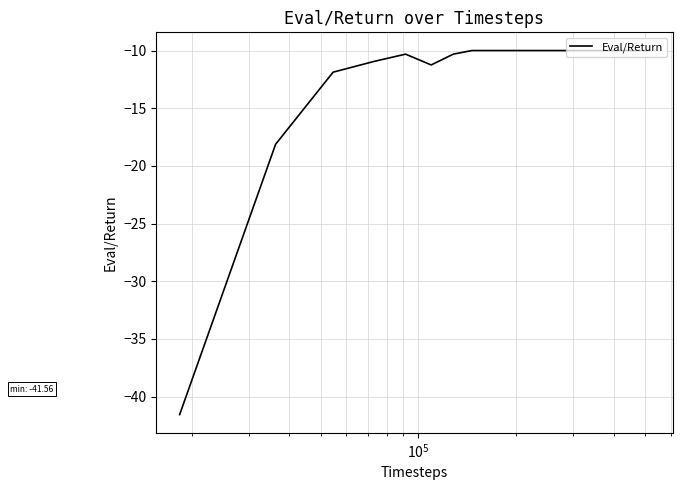

Reading right to left, list all the values displayed in this chart.

-10.0	-10.0	-10.0	-10.0	-10.0	-10.0	-10.0	-10.0	-10.0	-10.0	-10.0	-10.0	-10.0	-10.0	-10.0	-10.0	-10.0	-10.0	-10.0	-10.0	-10.0	-10.3	-11.2	-10.3	-10.9	-11.9	-18.1	-41.6